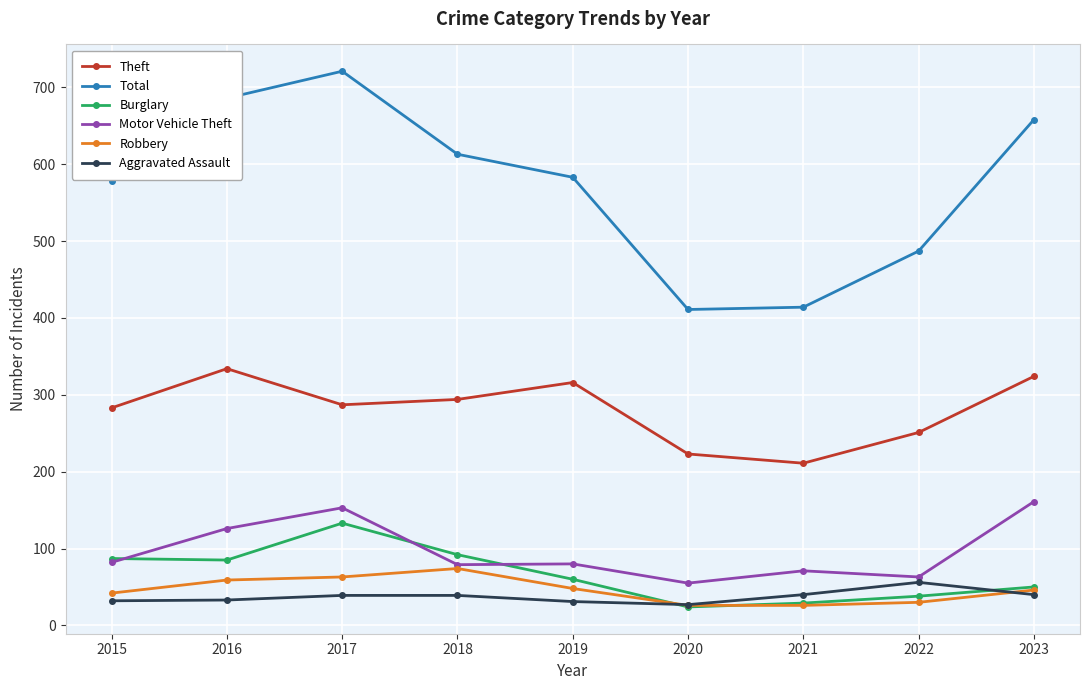

True or false: Theft and Aggravated Assault intersect in this chart.

False